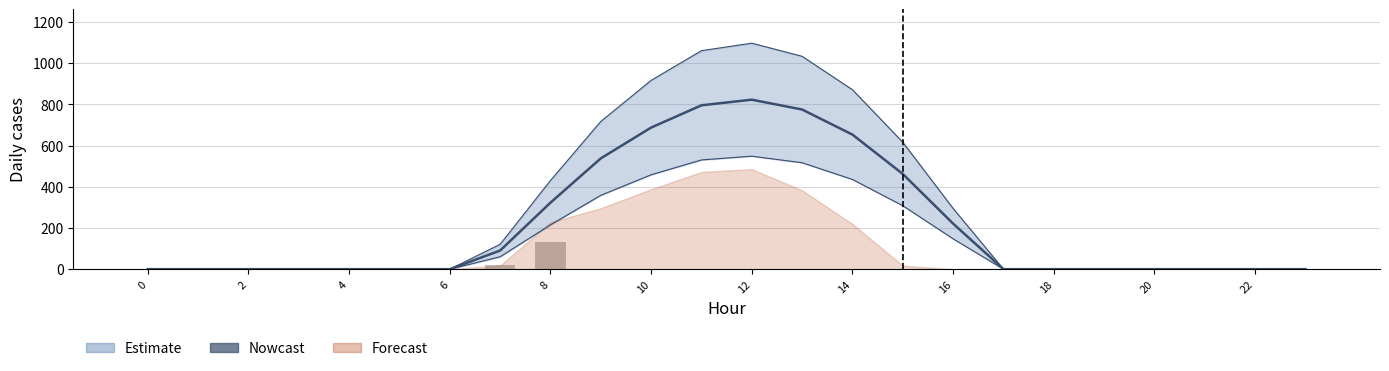

At which category is the sum across all series the highest?

12